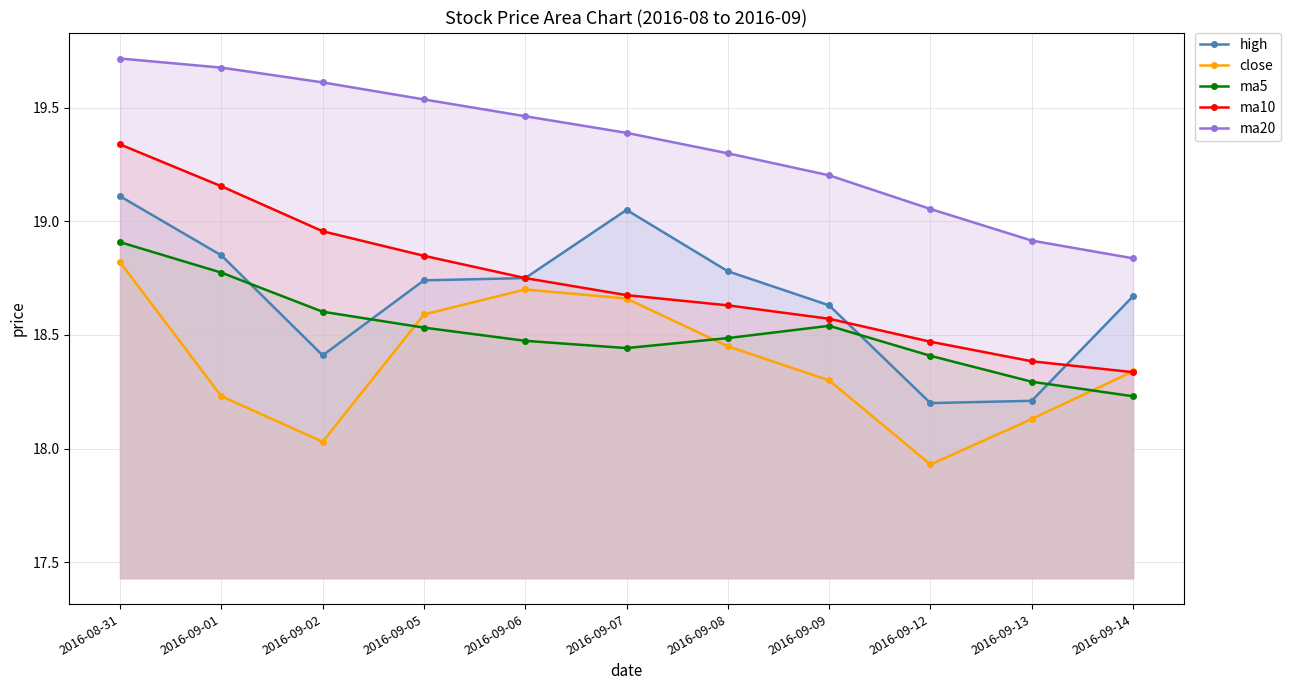

What position from the right is 2016-09-12?

3